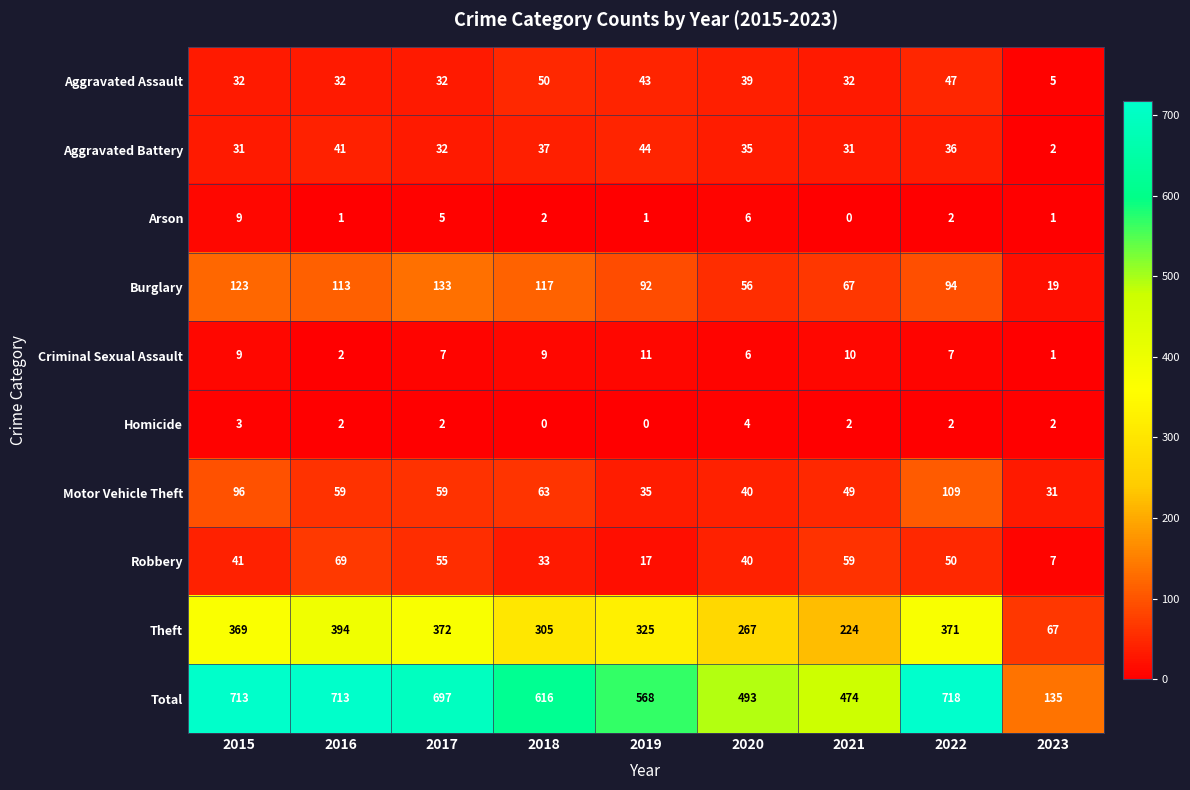

List the series in order of their peak value, lowest first.

Homicide, Arson, Criminal Sexual Assault, Aggravated Battery, Aggravated Assault, Robbery, Motor Vehicle Theft, Burglary, Theft, Total